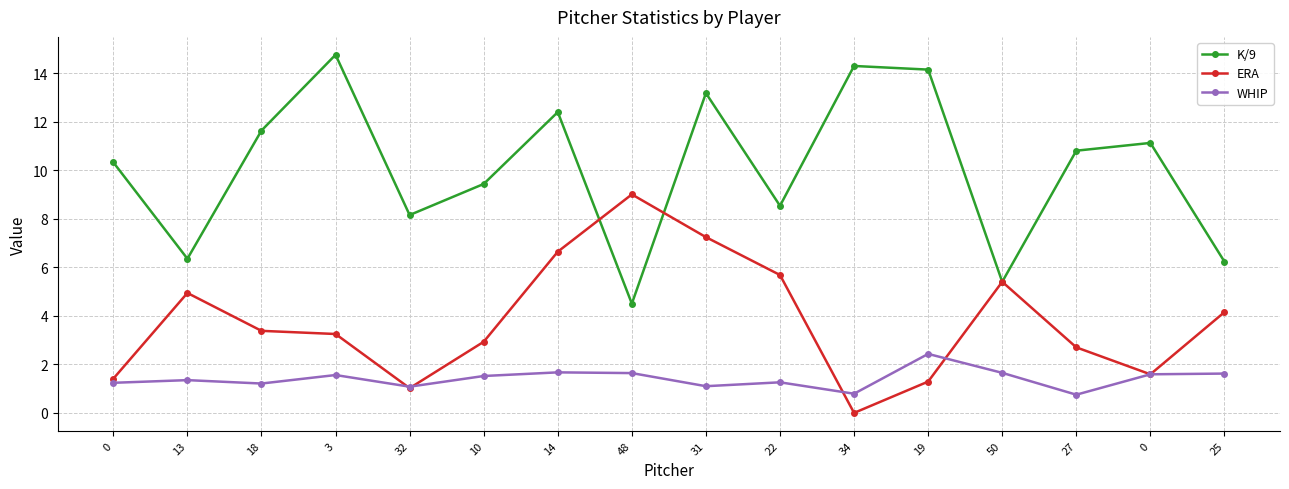

Rank the categories by K/9 value from highest to lowest.

3, 34, 19, 31, 14, 18, 0, 27, 0, 10, 22, 32, 13, 25, 50, 48